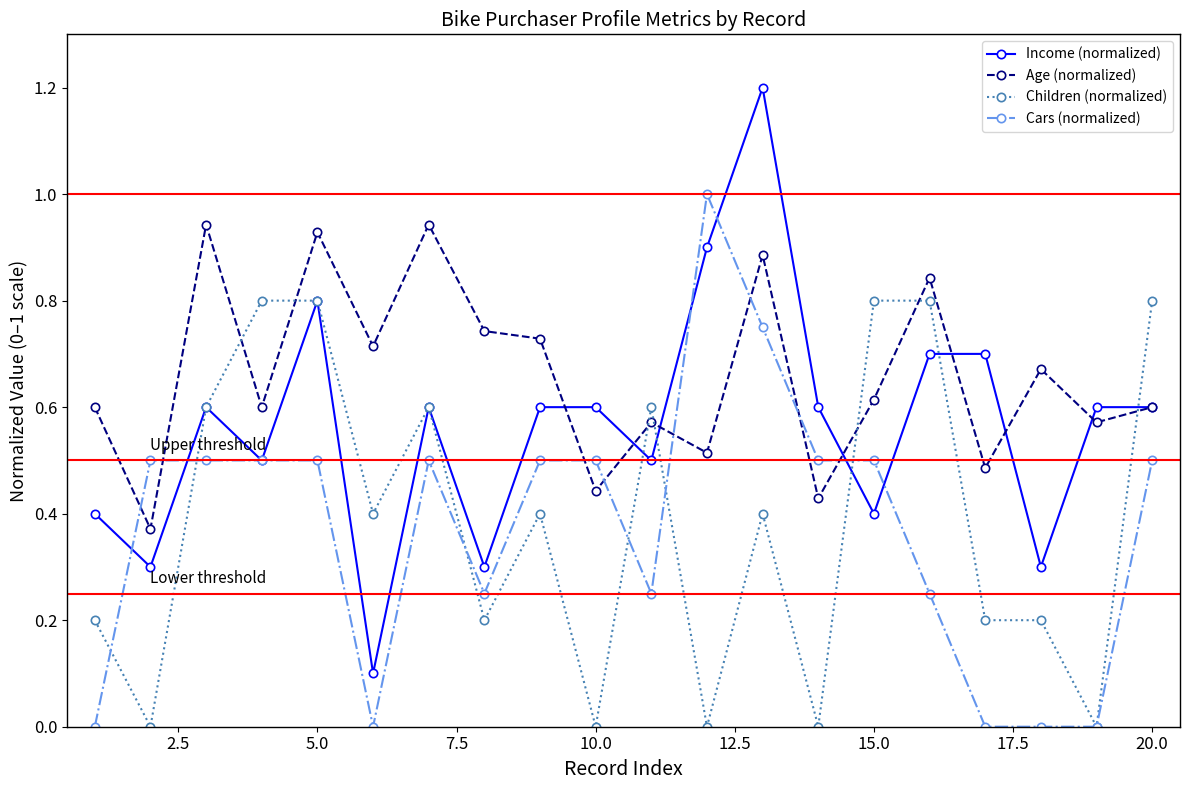

What is the greatest value displayed?

1.2